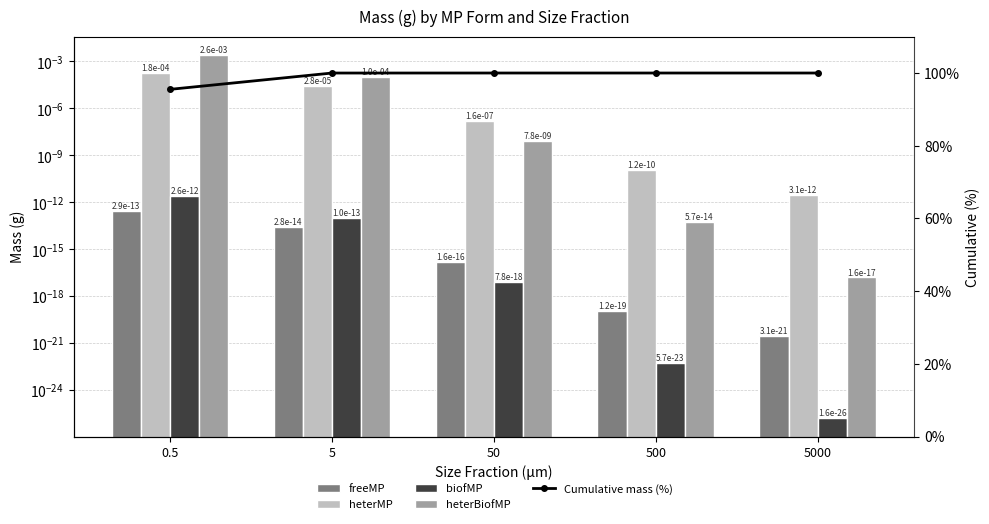

What is the total value across all series at 50?

100.0